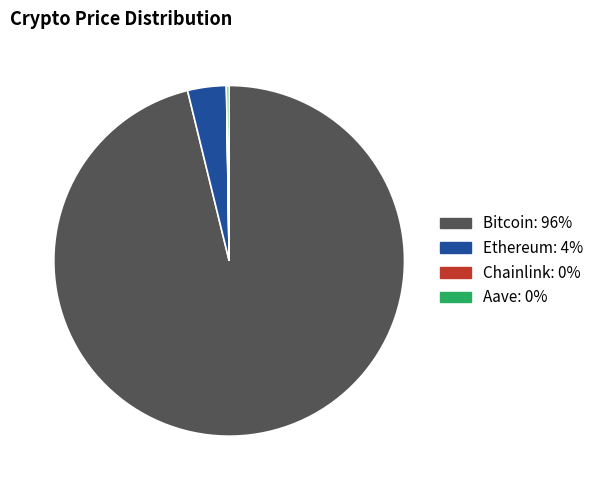

Does any single category account for the majority?

Yes